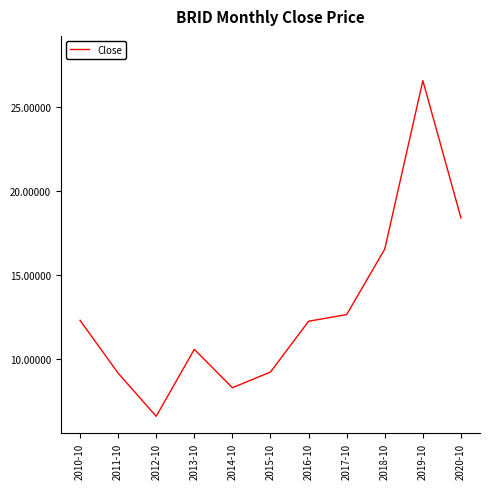

Reading left to right, transcribe all the data shown in this chart.

2010-10=12.3	2011-10=9.2	2012-10=6.6	2013-10=10.6	2014-10=8.3	2015-10=9.2	2016-10=12.3	2017-10=12.7	2018-10=16.6	2019-10=26.6	2020-10=18.4